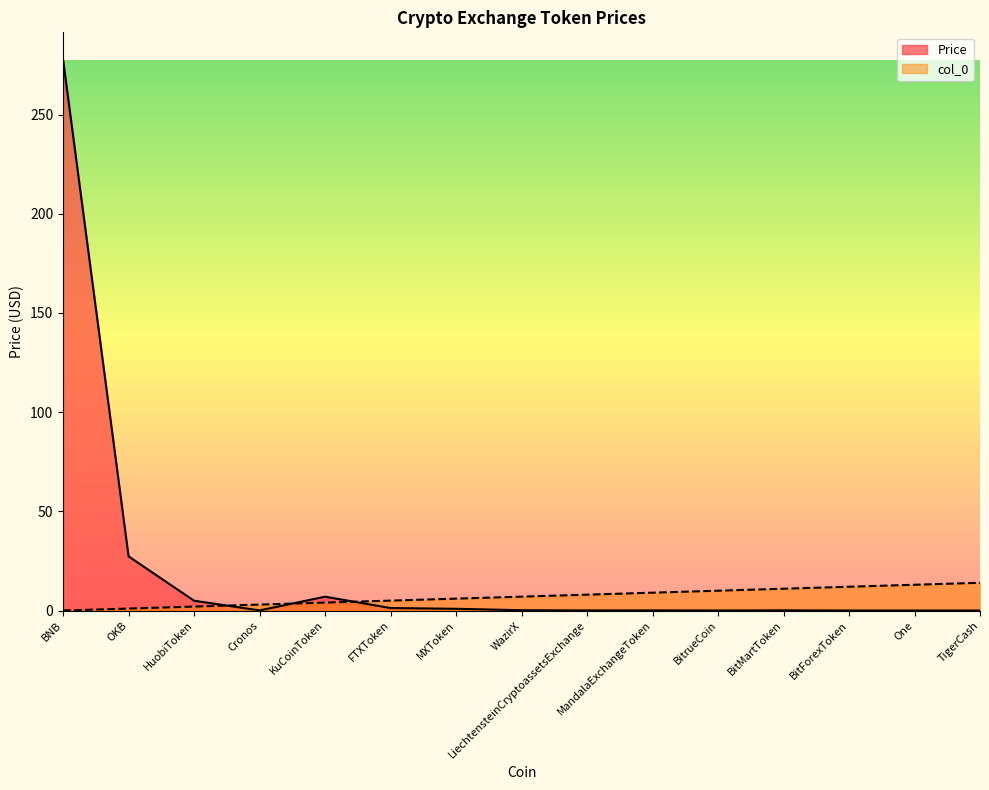

Does the chart have visible grid lines?

No